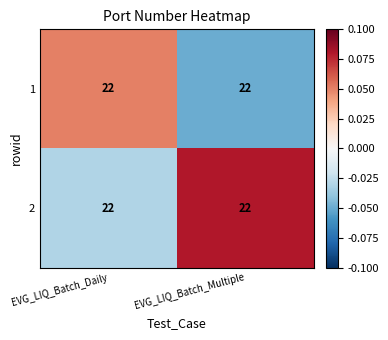

Which category has the lowest value in the 2 series?

EVG_LIQ_Batch_Daily